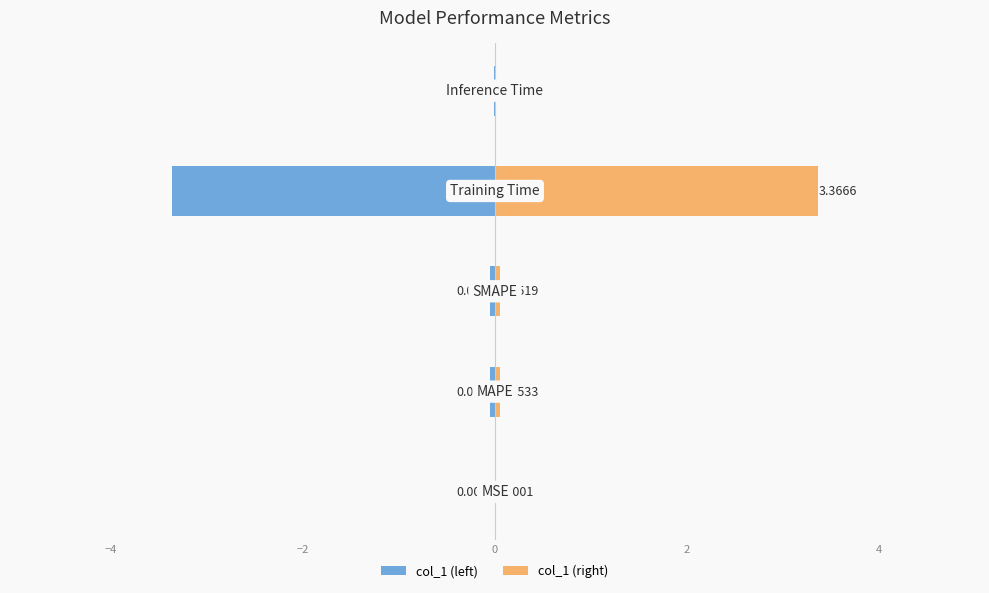

Which series has the largest range (max minus min)?

col_1 (left)